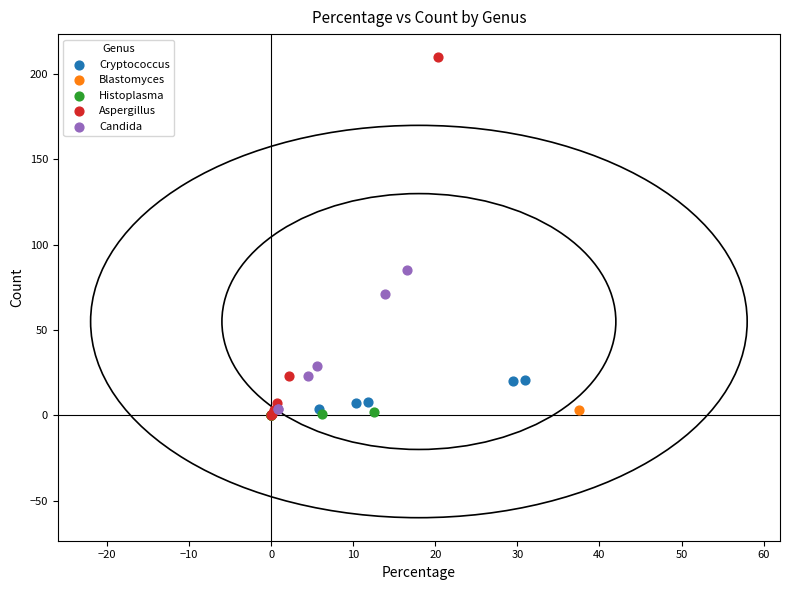

Which series contains the highest Y value?

Aspergillus